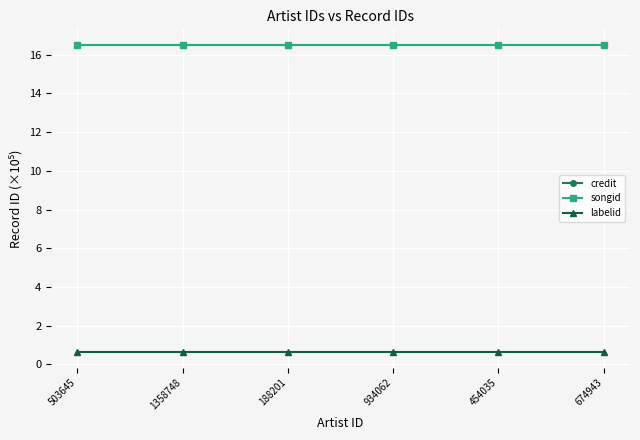

Reading left to right, list all the values displayed in this chart.

credit: 503645=16.5	1358748=16.5	188201=16.5	934062=16.5	454035=16.5	674943=16.5
songid: 503645=16.5	1358748=16.5	188201=16.5	934062=16.5	454035=16.5	674943=16.5
labelid: 503645=0.6	1358748=0.6	188201=0.6	934062=0.6	454035=0.6	674943=0.6